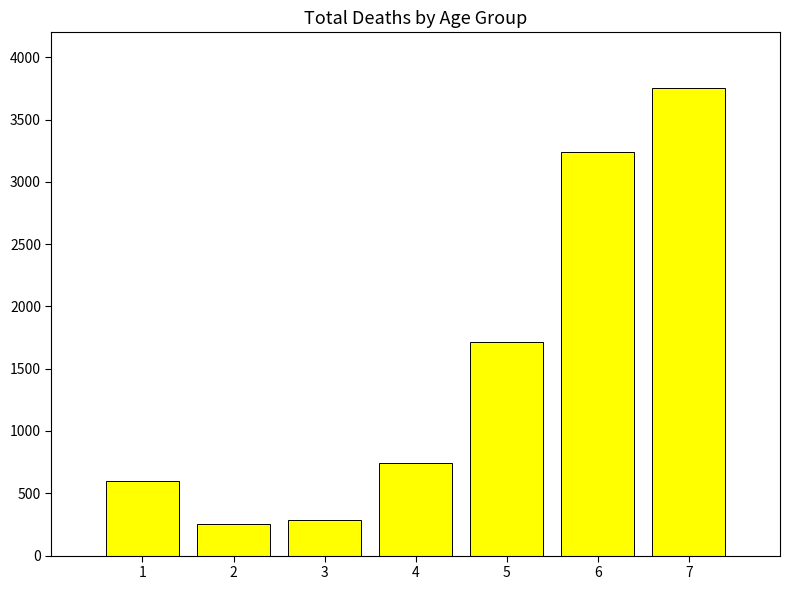

What is the minimum value shown in the chart?

256